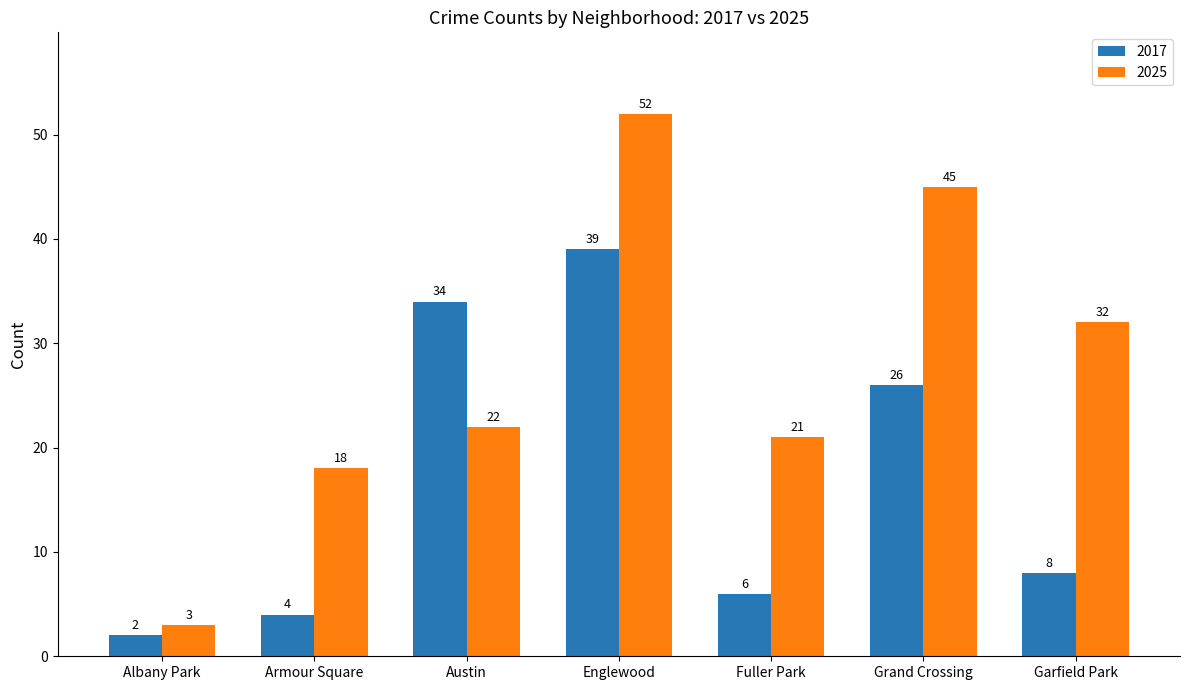

Where is 2017 nearest to the value 20?

Grand Crossing